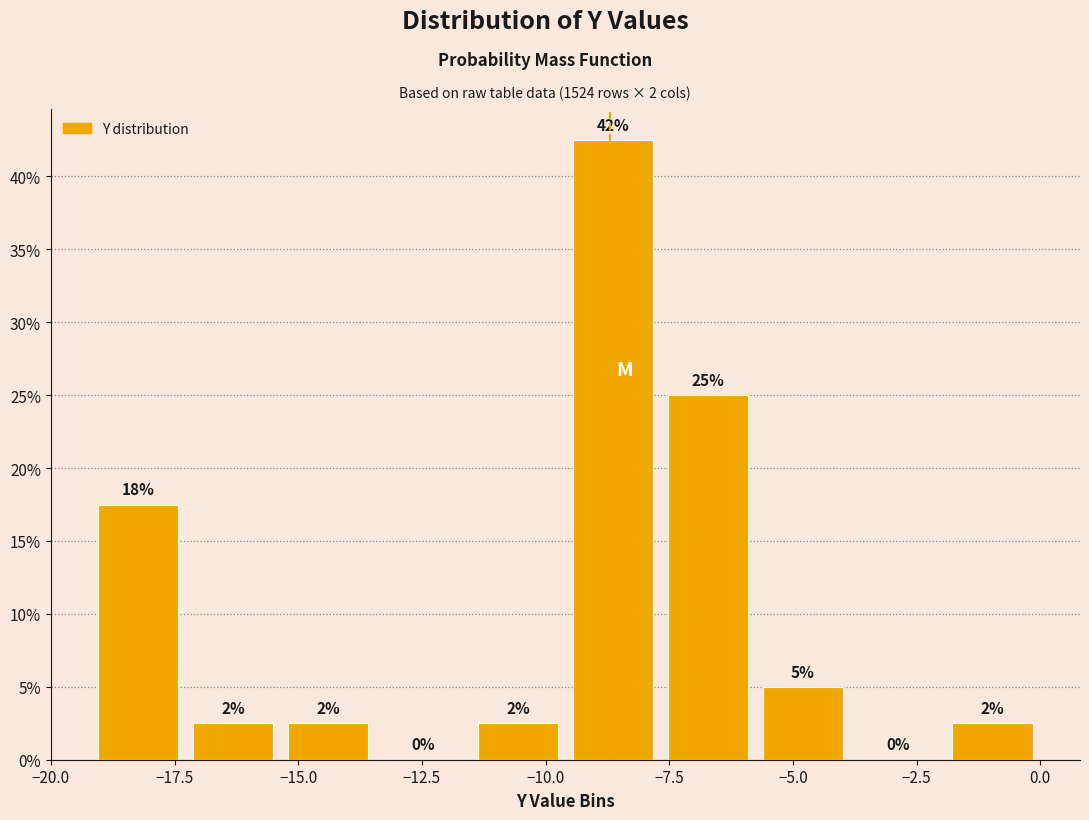

Read against the x-axis, roughly where is the centre of the tallest bar?

-8.5